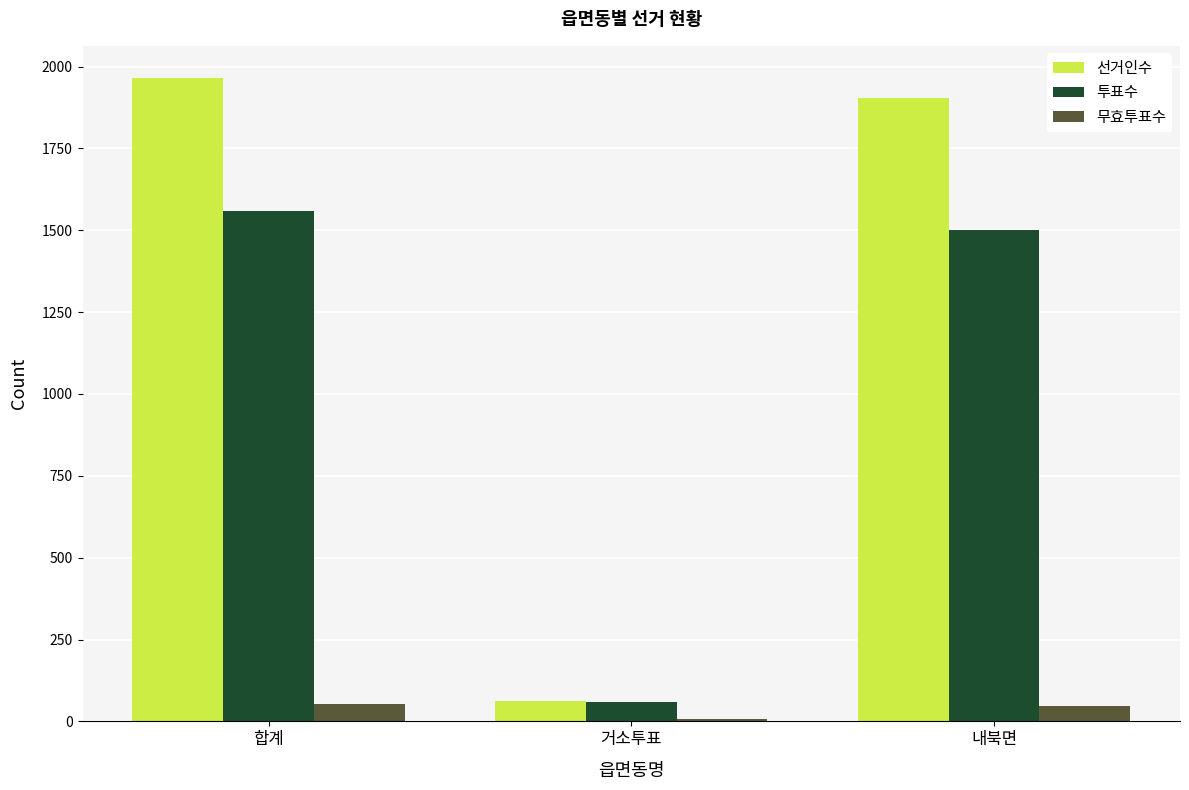

What is the maximum value shown in the chart?

1965